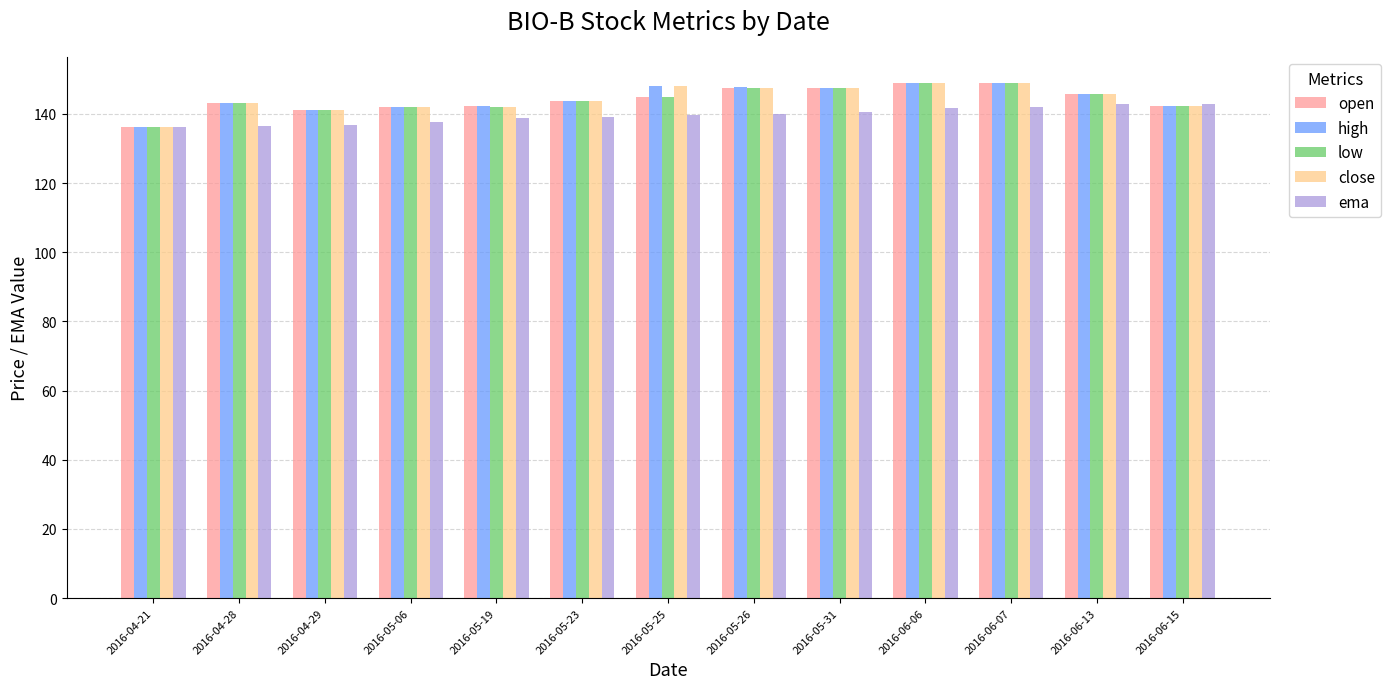

What is the sum of all low values?

1874.4